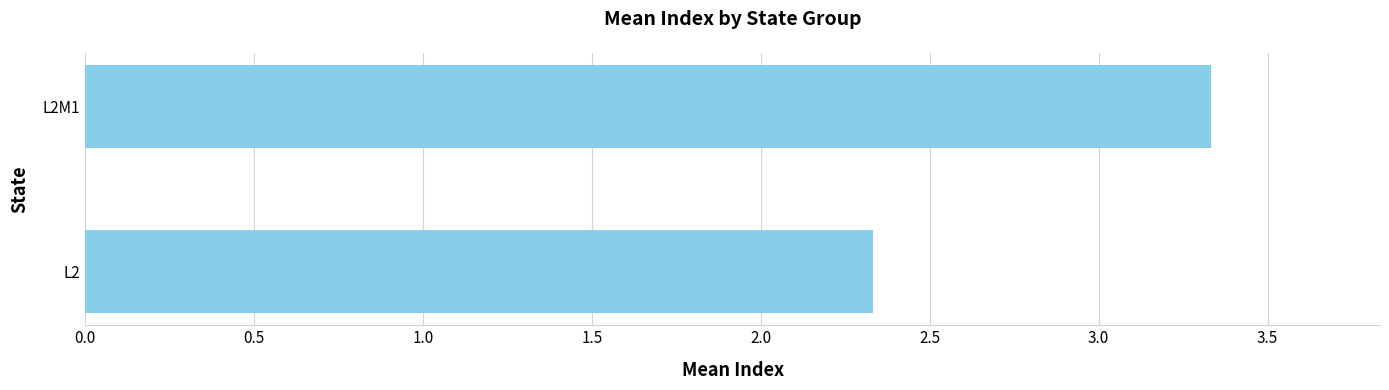

Reading bottom to top, transcribe all the data shown in this chart.

L2=2.3	L2M1=3.3